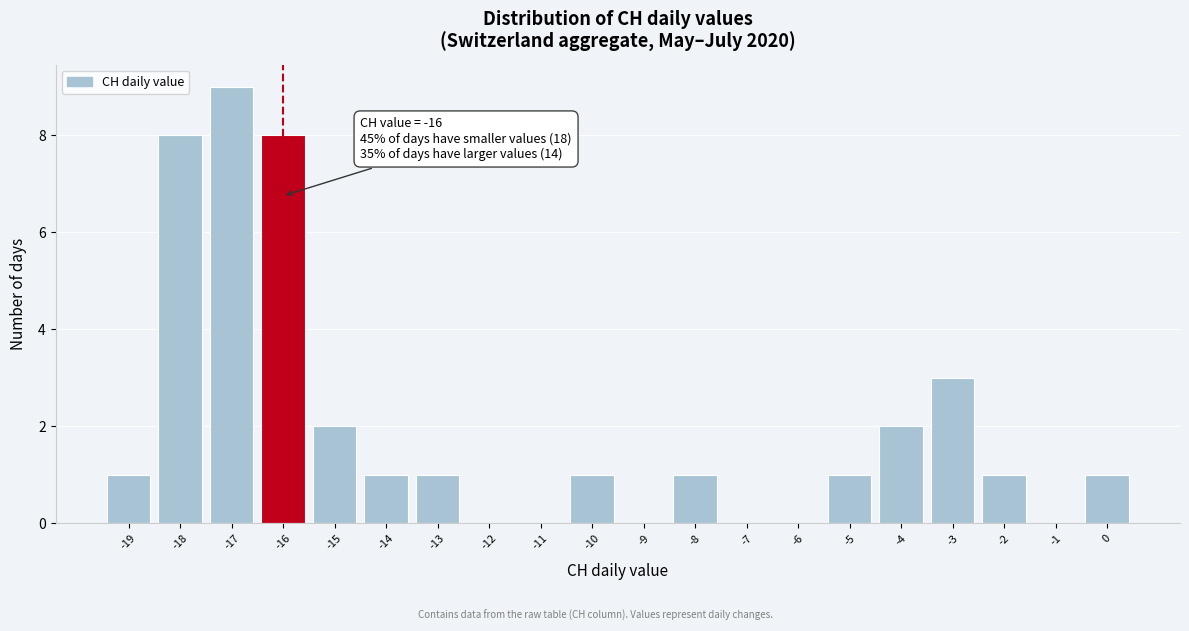

Which range on the x-axis has the tallest bar?

-17.5 to -16.5